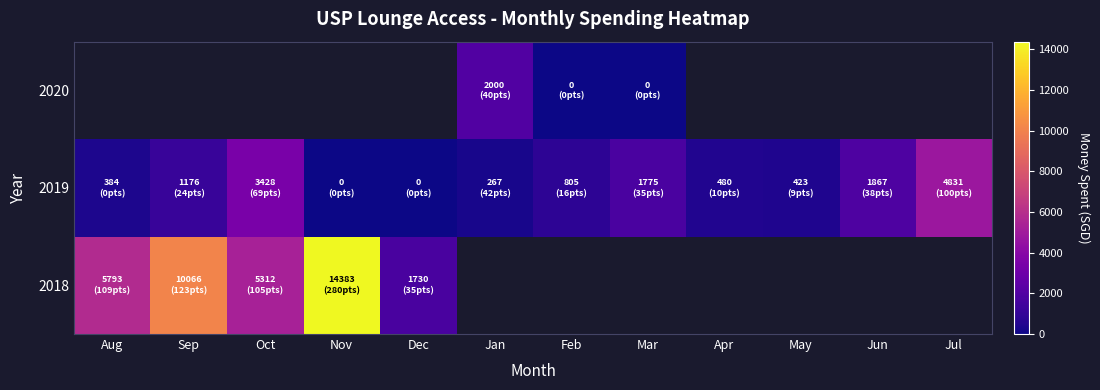

Which category has the lowest value in the 2019 series?

Nov